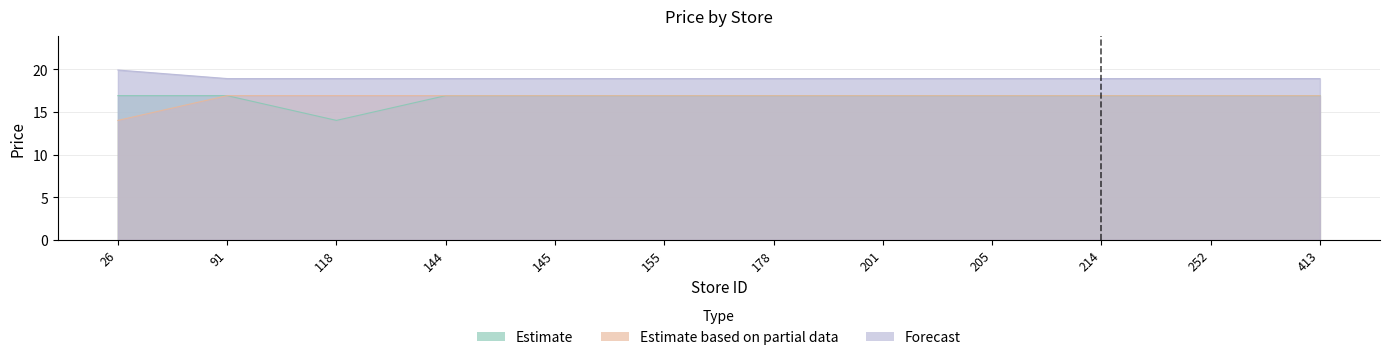

How many lines are shown in the chart?

3